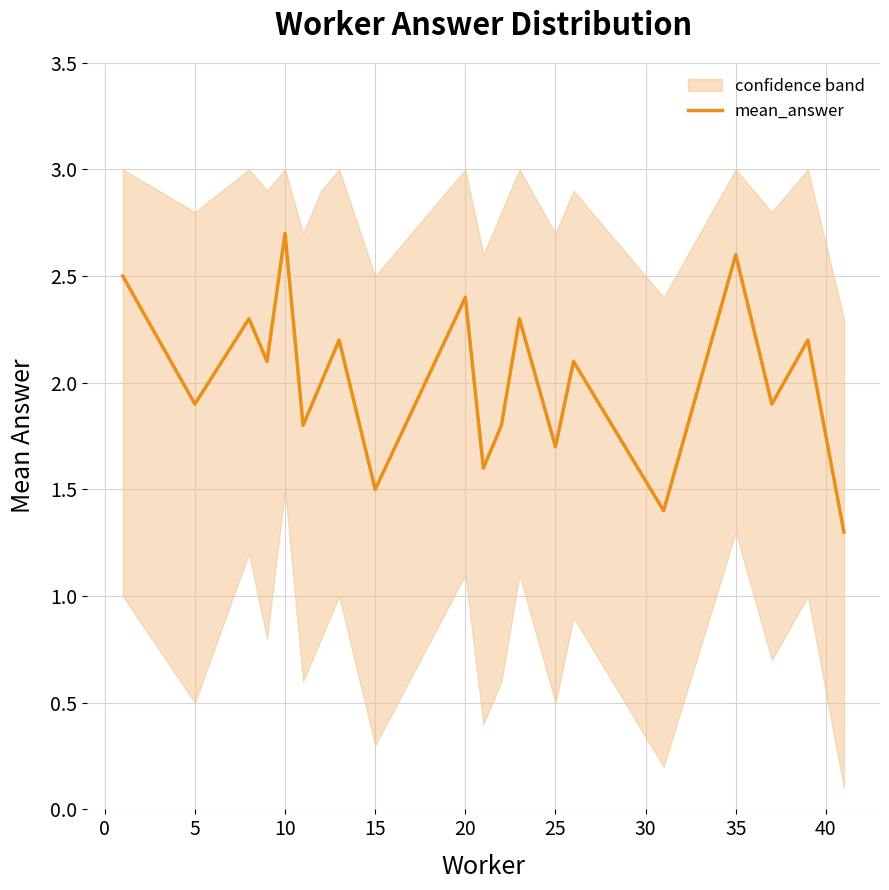

What is the maximum value for mean_answer?

2.7